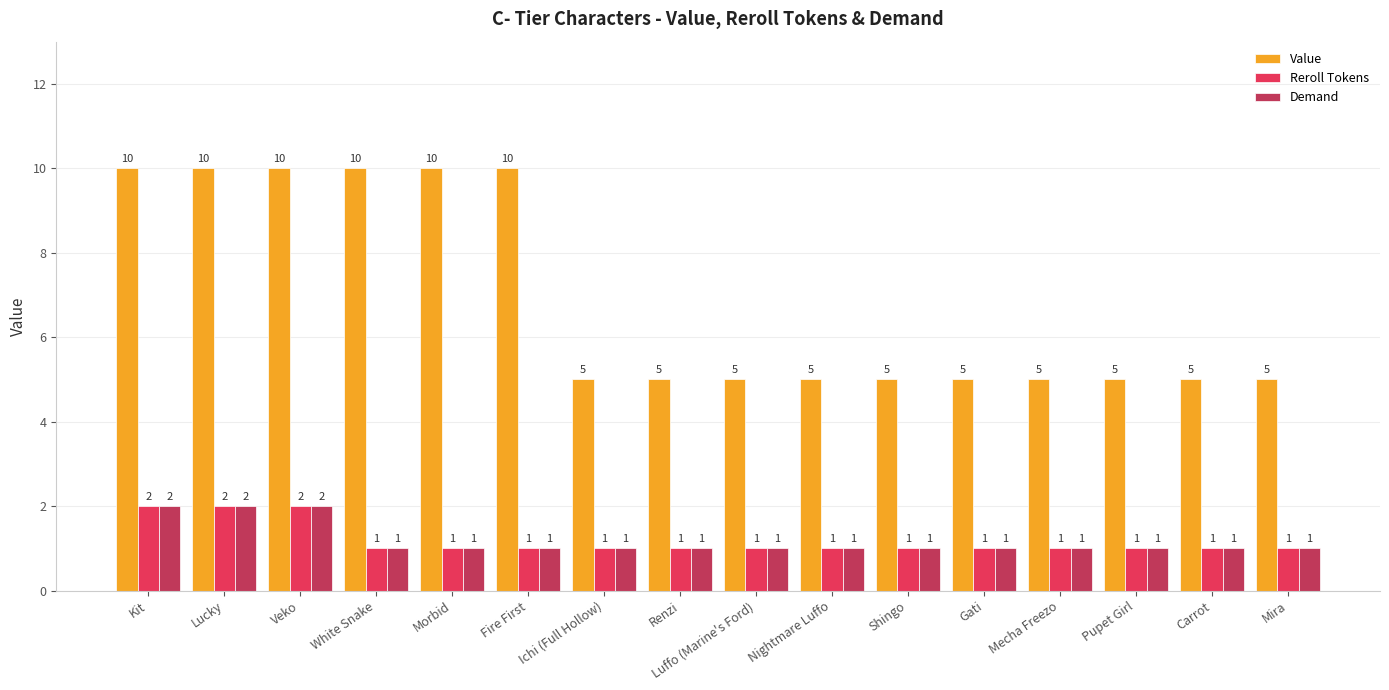

Which series has the widest spread of values?

Value